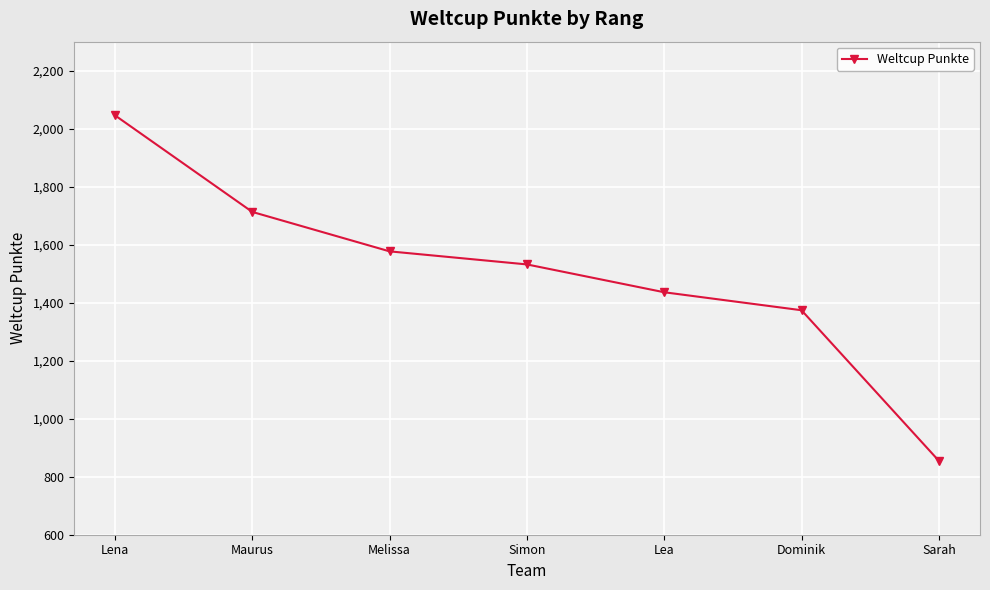

Which label corresponds to the largest value in the chart?

Lena